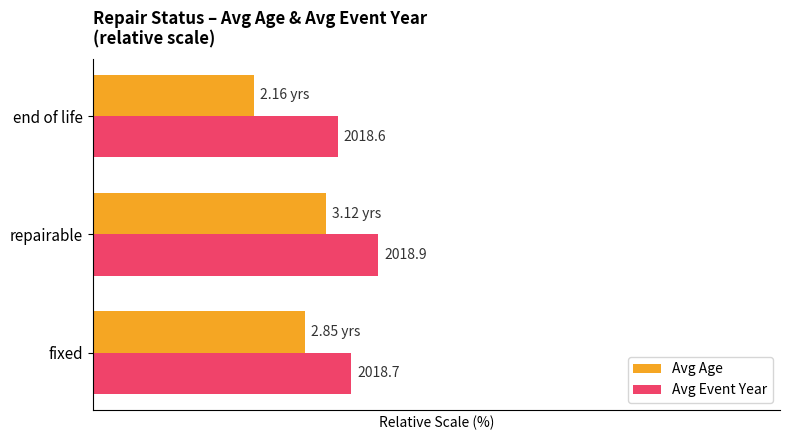

What are all the series names shown in the legend?

Avg Age, Avg Event Year